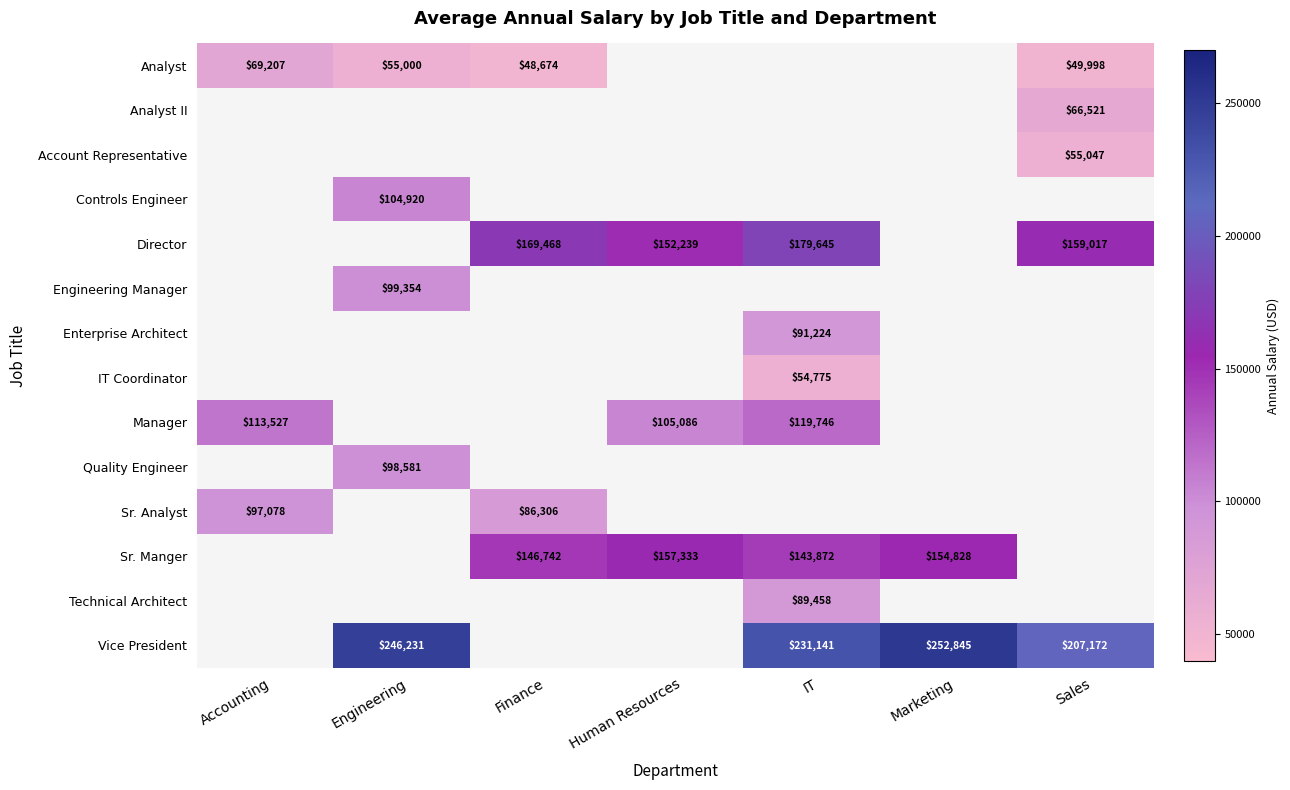

At how many categories does at least one series exceed 237271?

2